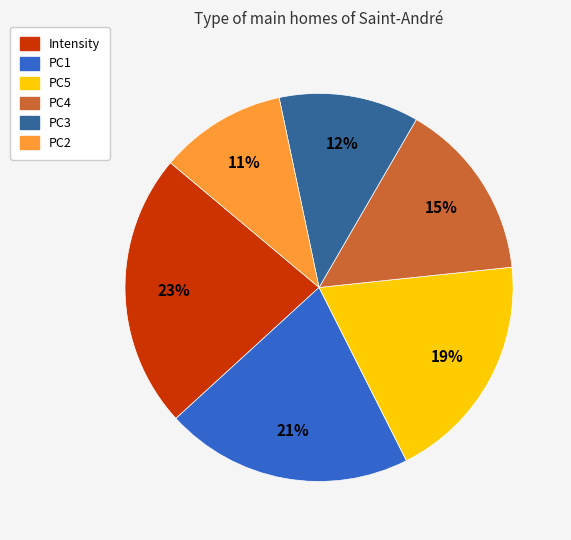

Count the number of slices in the pie.

6